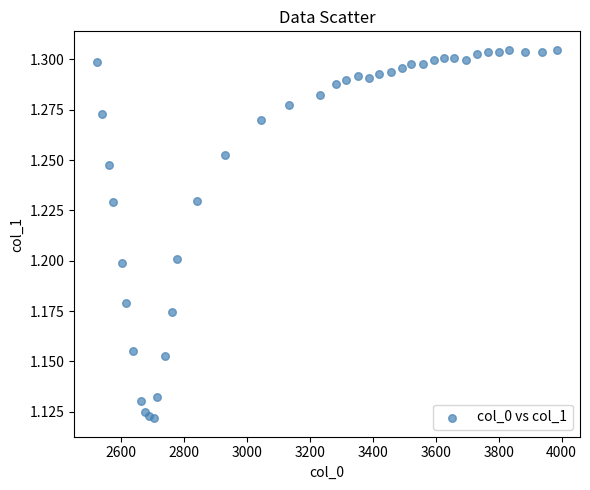

What is the range of X values (max minus min)?

1461.2